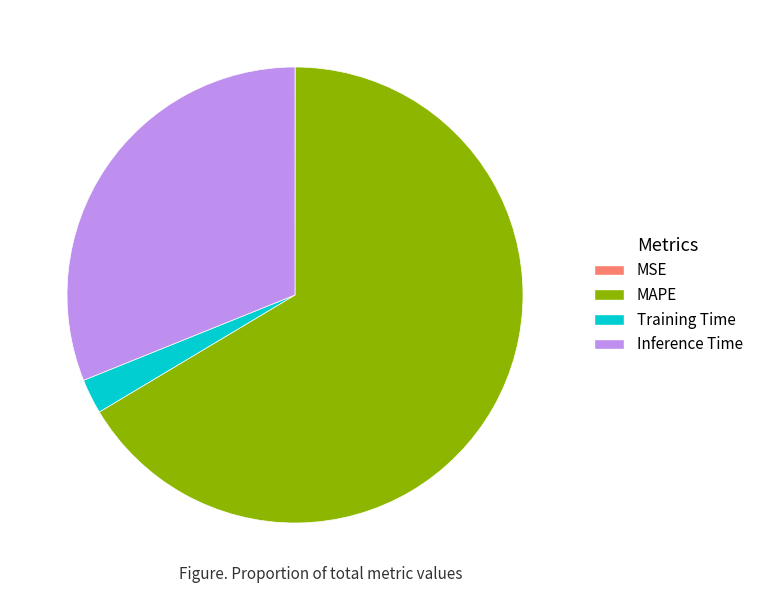

Combined, do MAPE and Training Time account for over 50%?

Yes